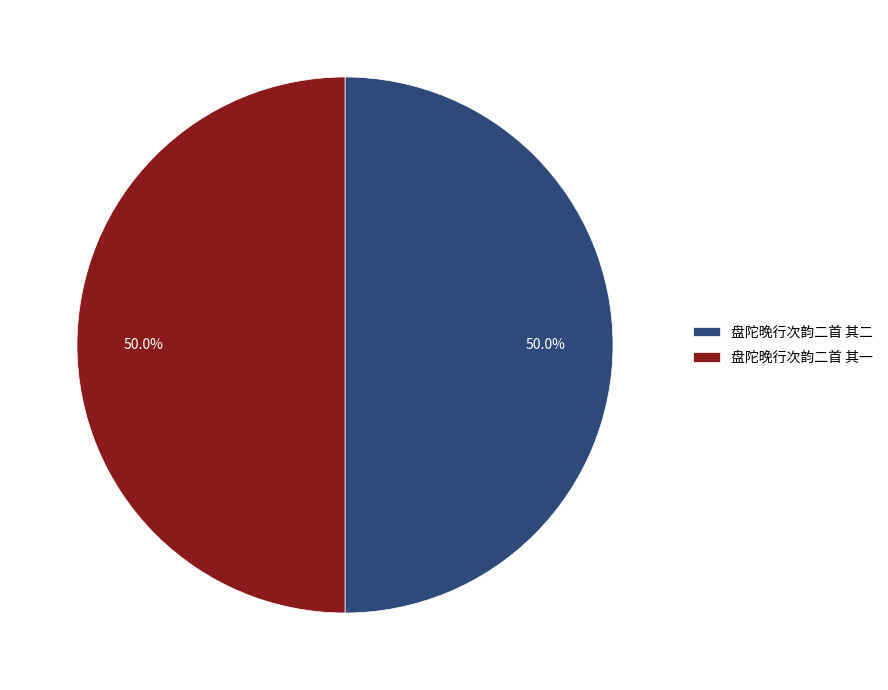

Combined, what portion of the pie is 盘陀晚行次韵二首 其一 and 盘陀晚行次韵二首 其二?

100.0%